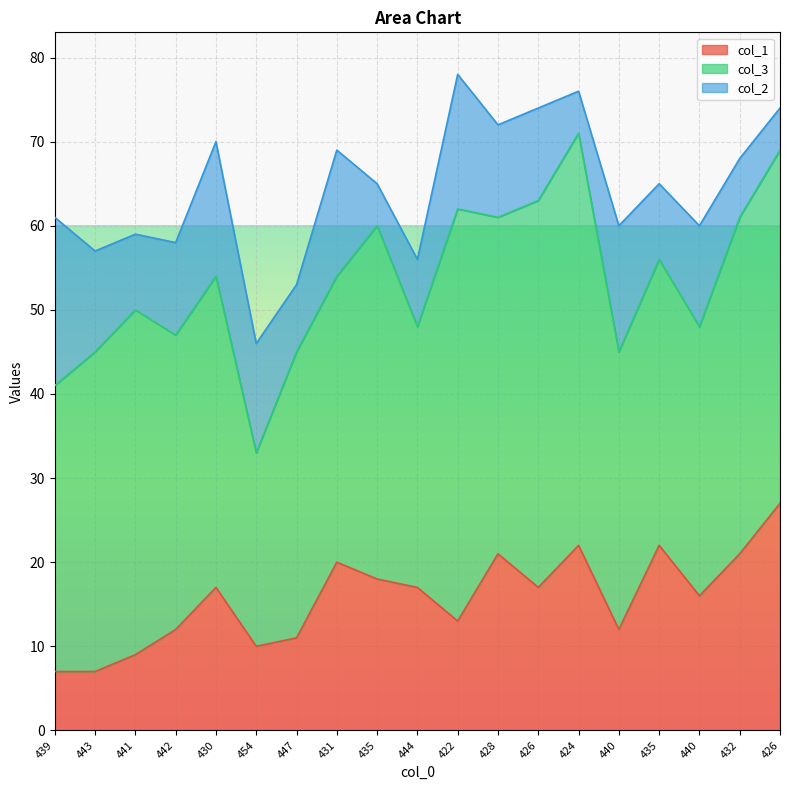

Read the col_3 value at 431.

34